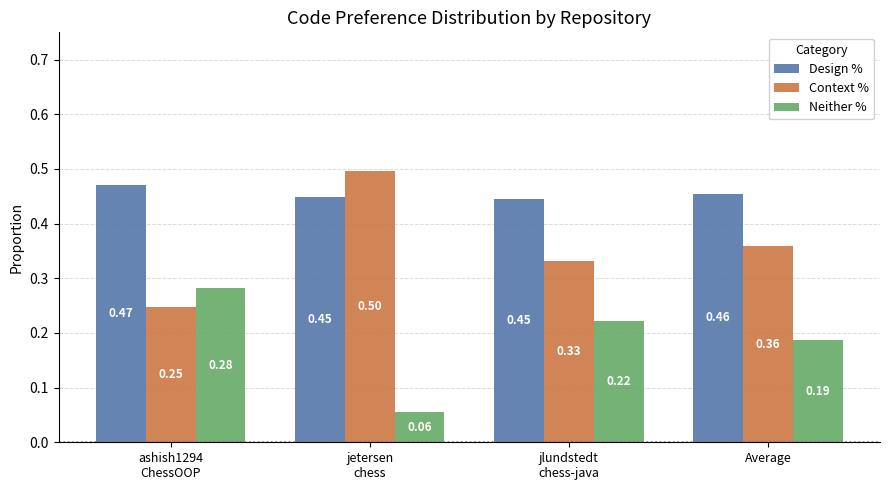

Is the value of Context % at jetersen
chess greater than the value of Neither % at ashish1294
ChessOOP?

Yes